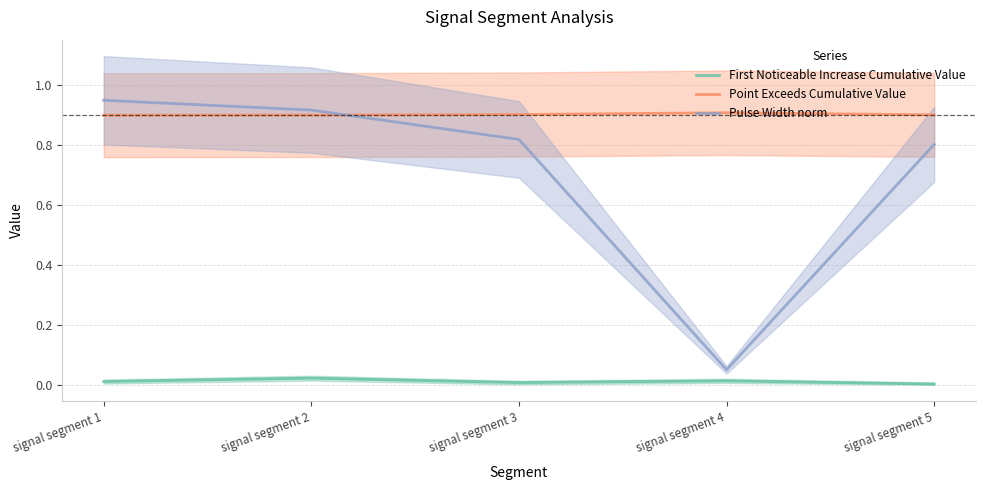

What is the lowest value of the Point Exceeds Cumulative Value series?

0.9